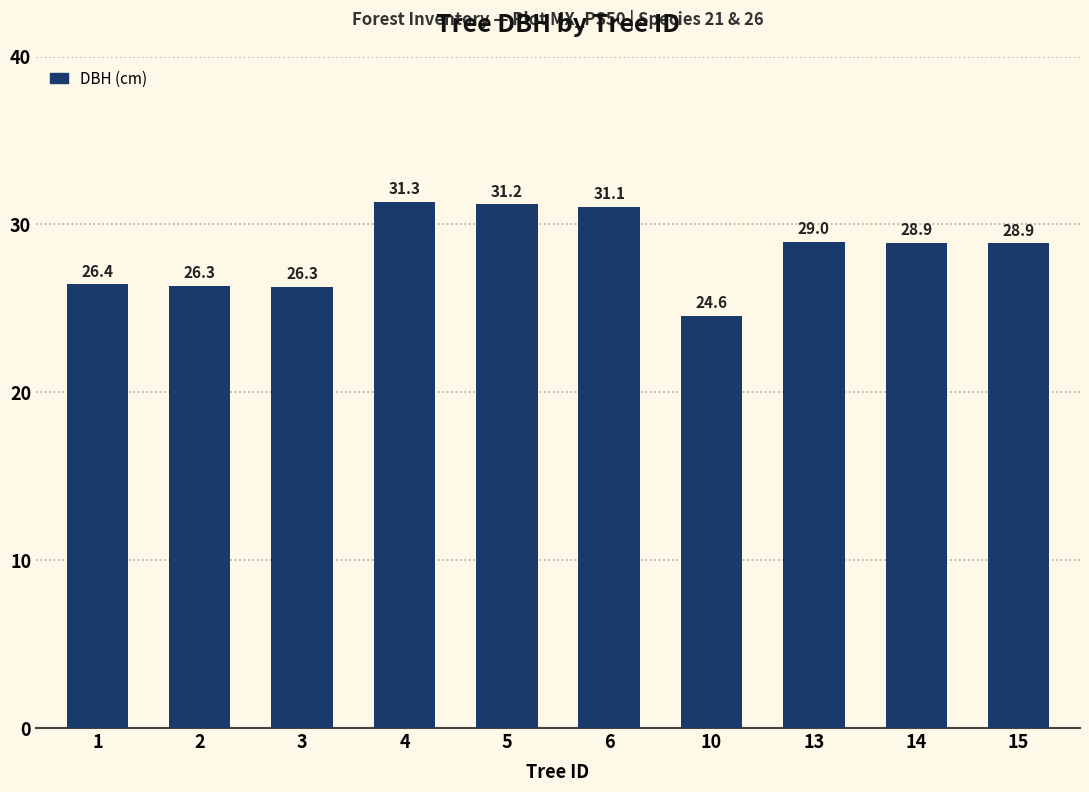

Which label corresponds to the smallest value in the chart?

10